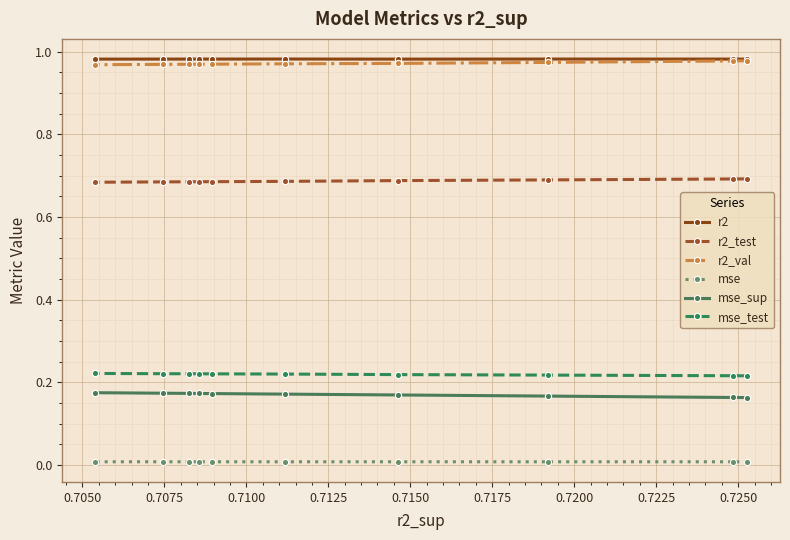

True or false: mse_test and mse_sup cross at least once.

False